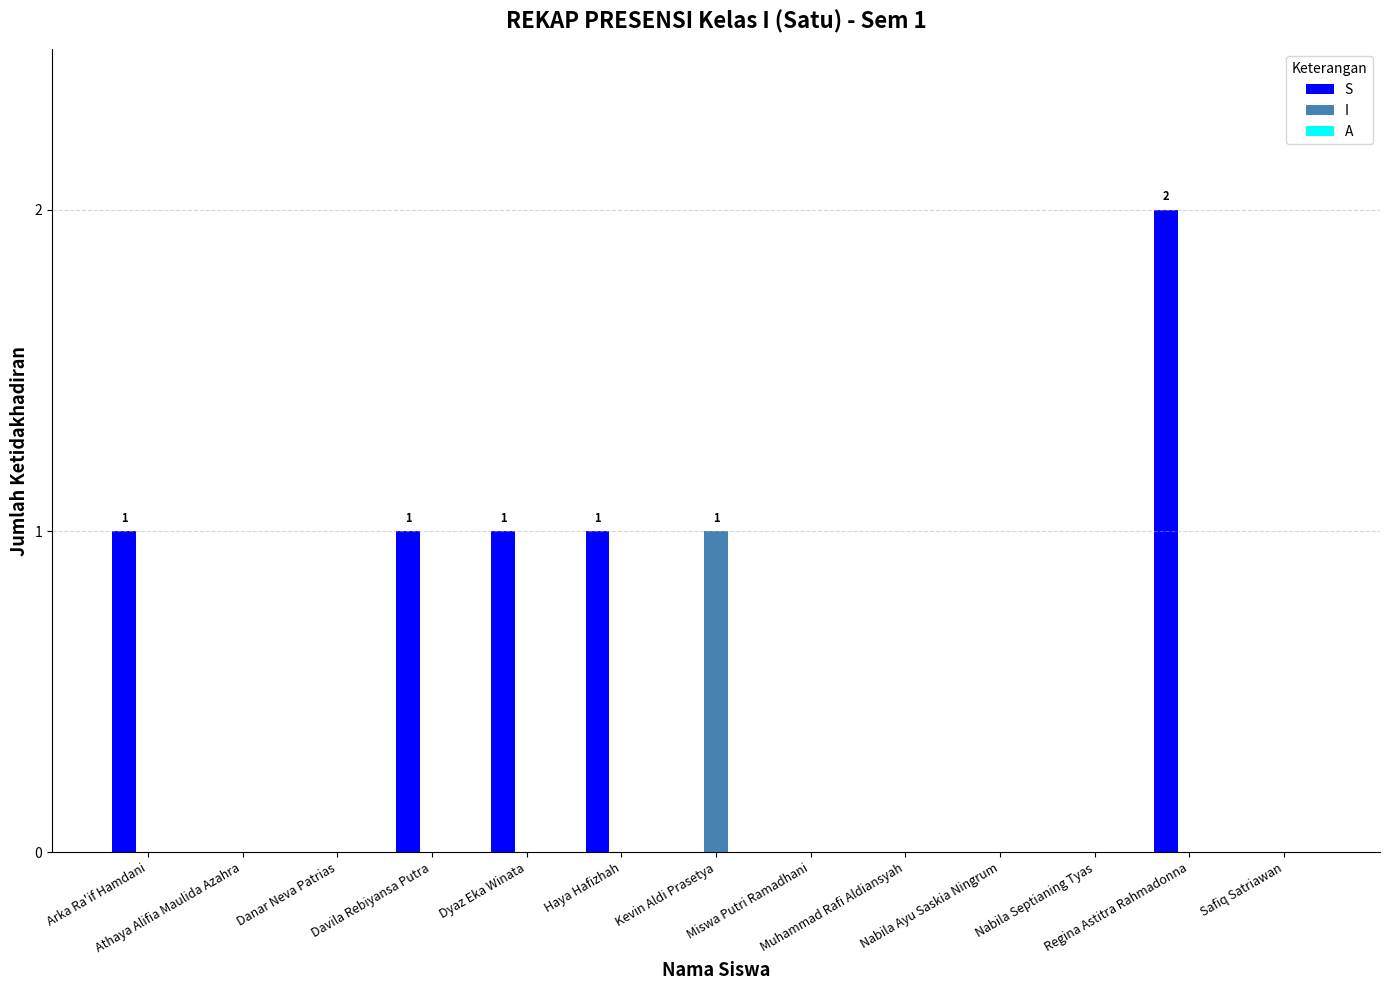

Count the number of categories in the chart.

13